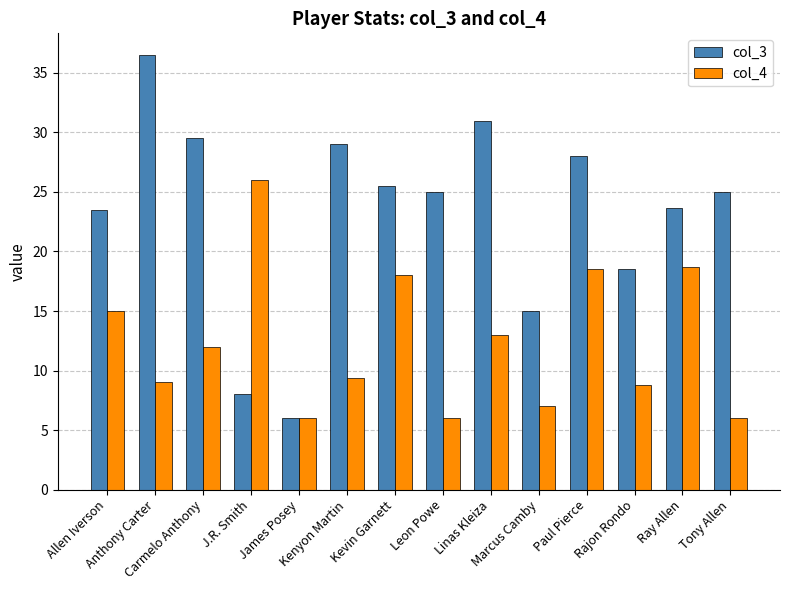

How many bars are there in total?

28